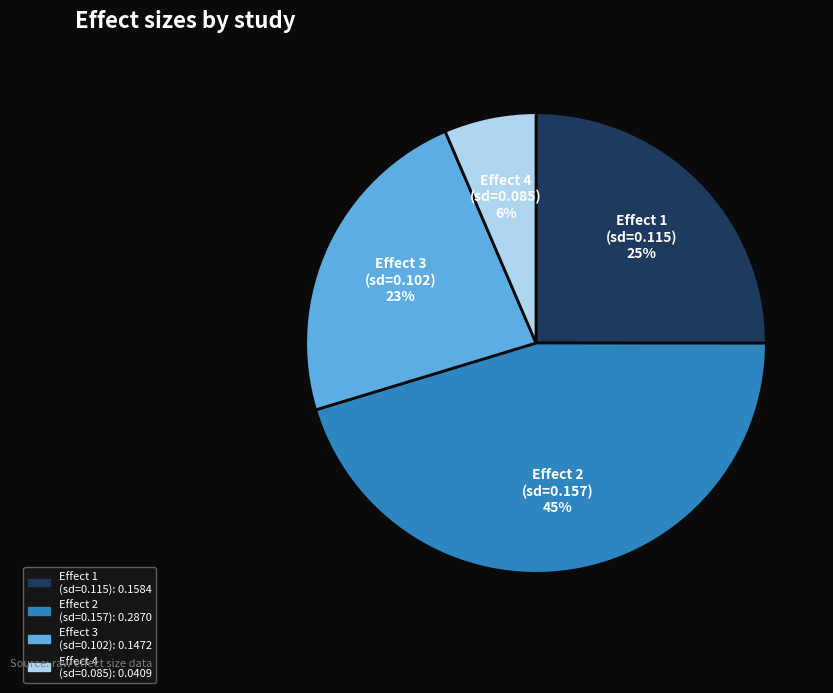

How many segments does this pie chart have?

4